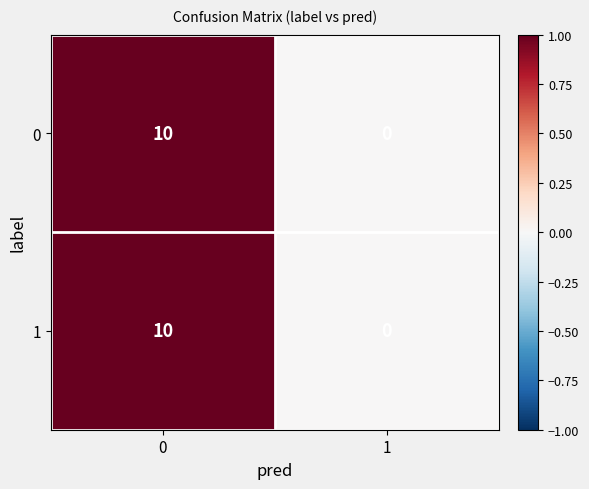

What is the approximate value of 0 at 0?

10